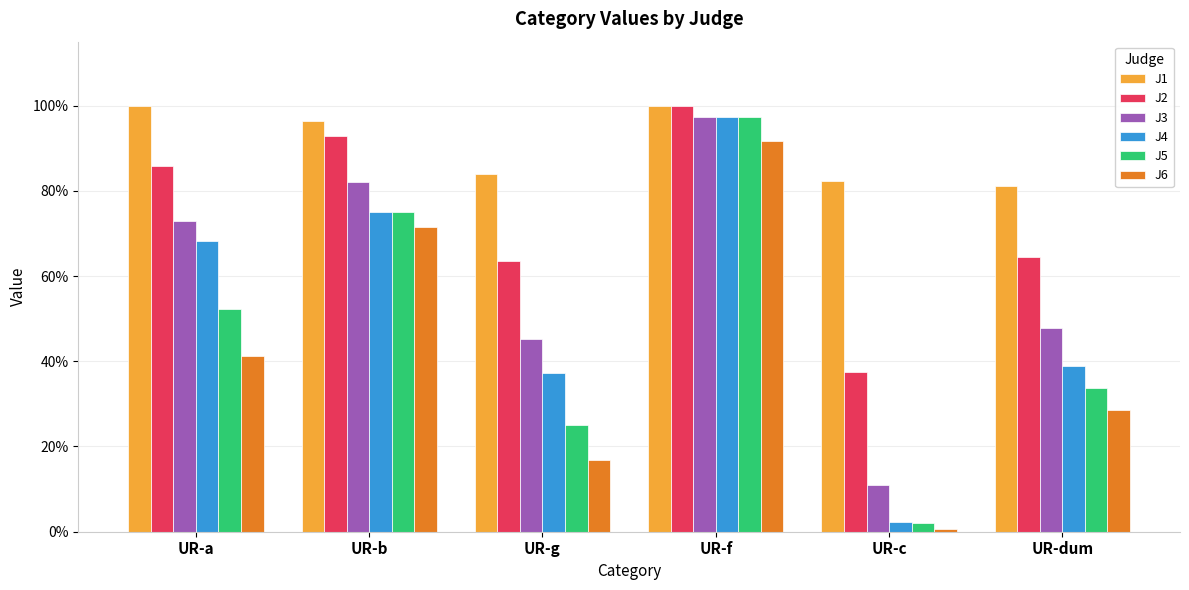

What value does the J4 series have at UR-f?

1.0